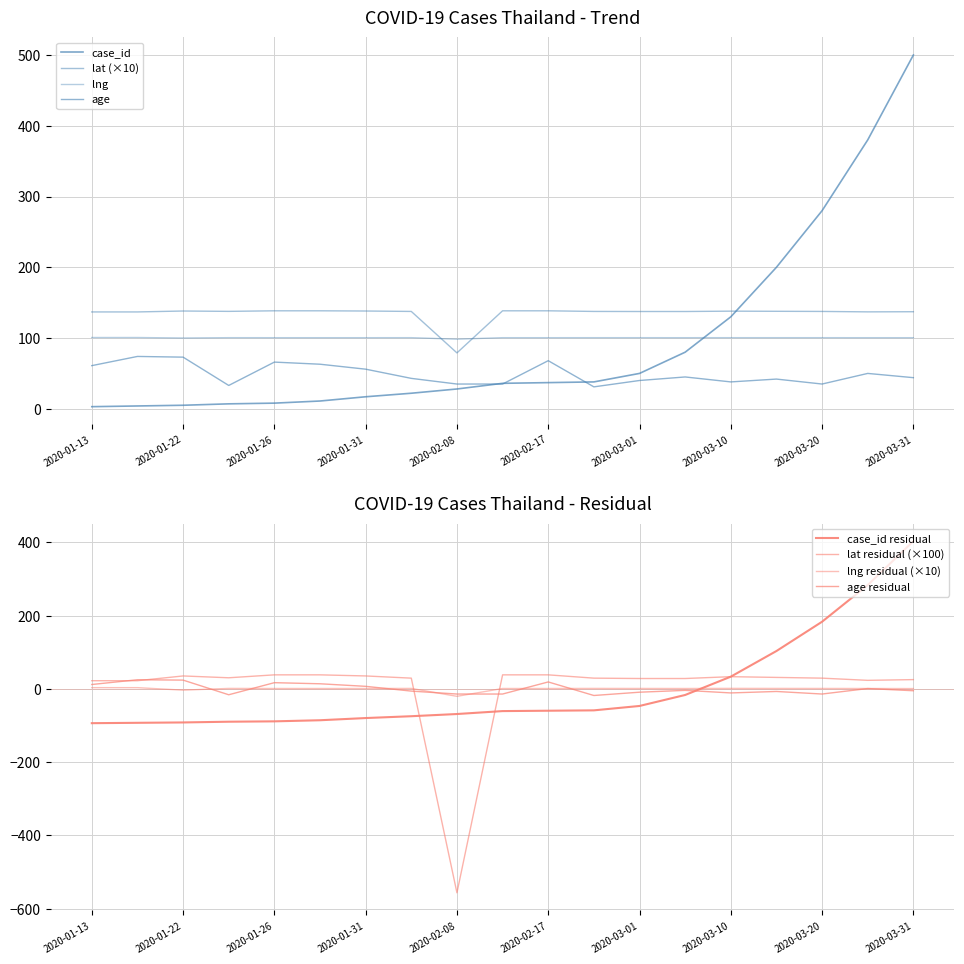

At how many categories does at least one series exceed 468?

1